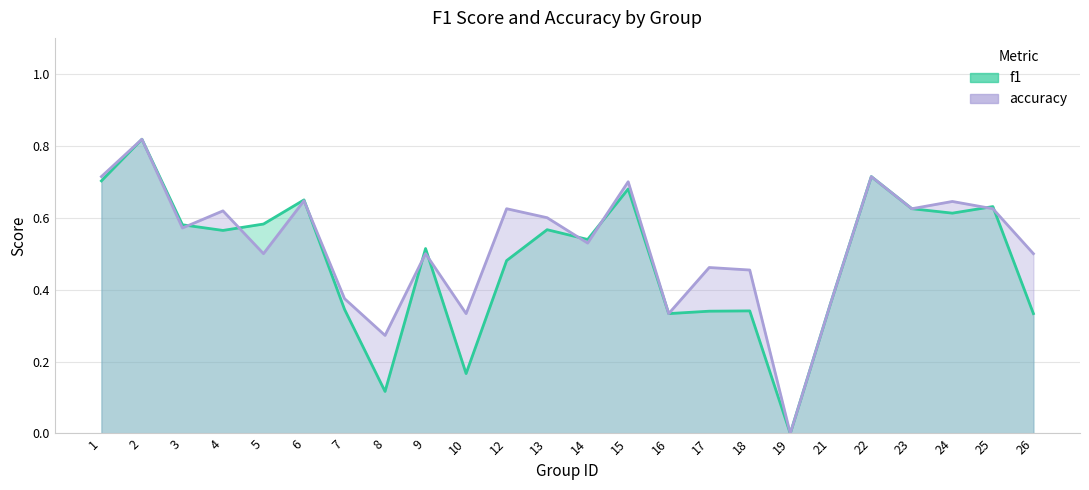

At which category does f1 reach its first local peak?

2